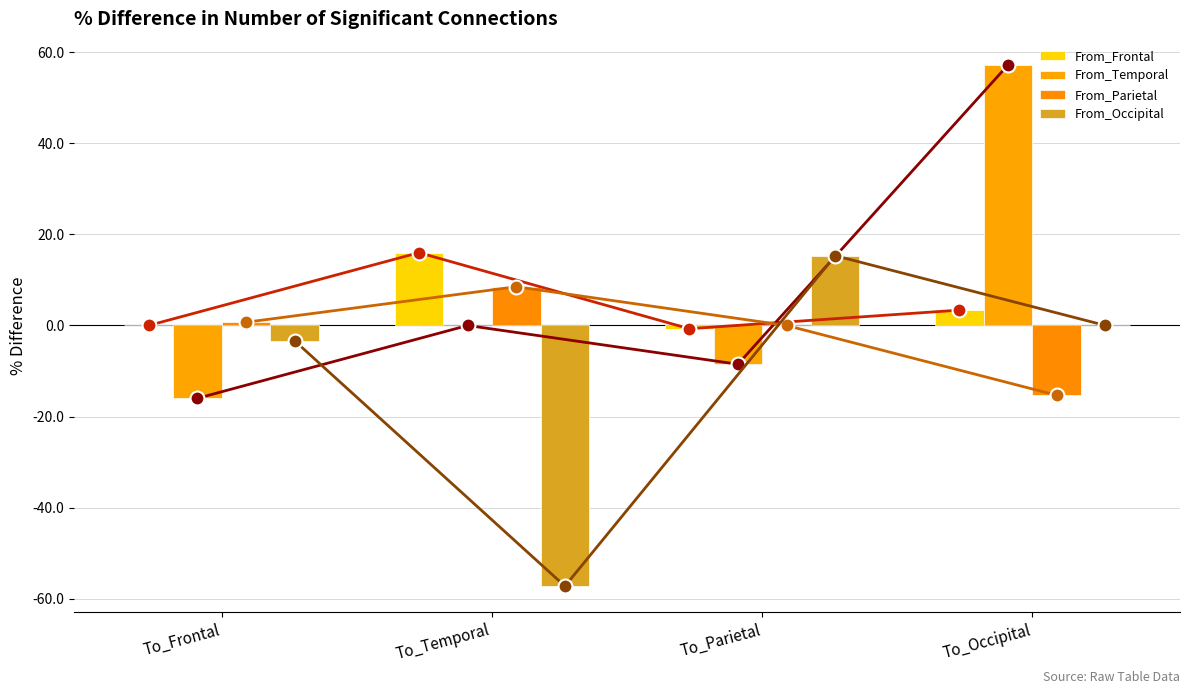

Is it true that From_Parietal equals 8.2 at To_Parietal?

False